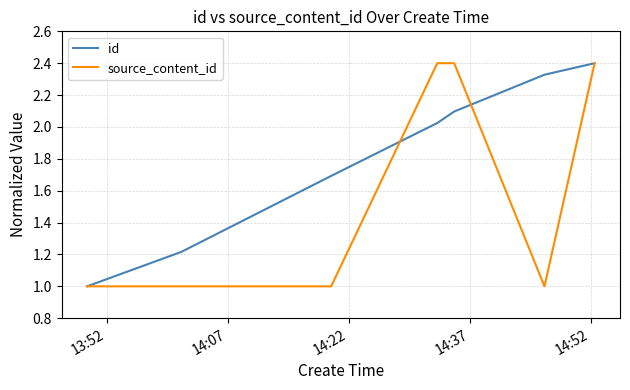

What is the greatest value displayed?

2.4